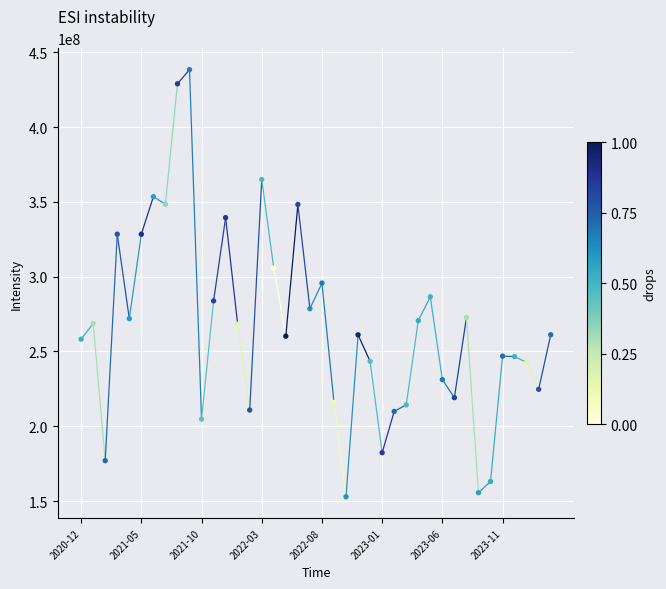

What is the range of Y values (max minus min)?

285552898